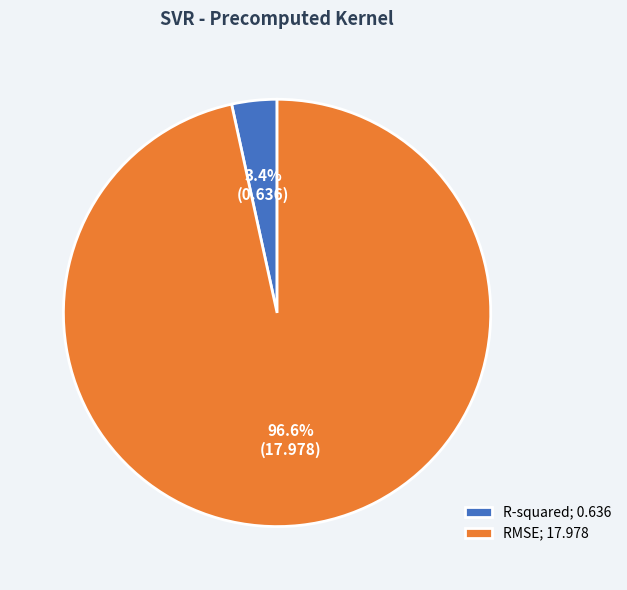

Which slice is the smallest?

R-squared